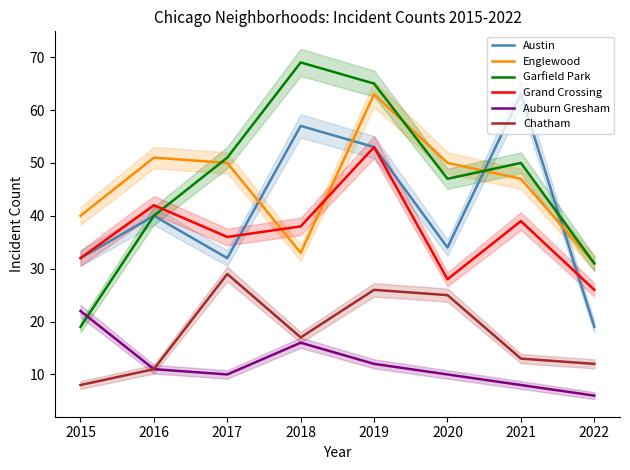

What are all the series names shown in the legend?

Austin, Englewood, Garfield Park, Grand Crossing, Auburn Gresham, Chatham